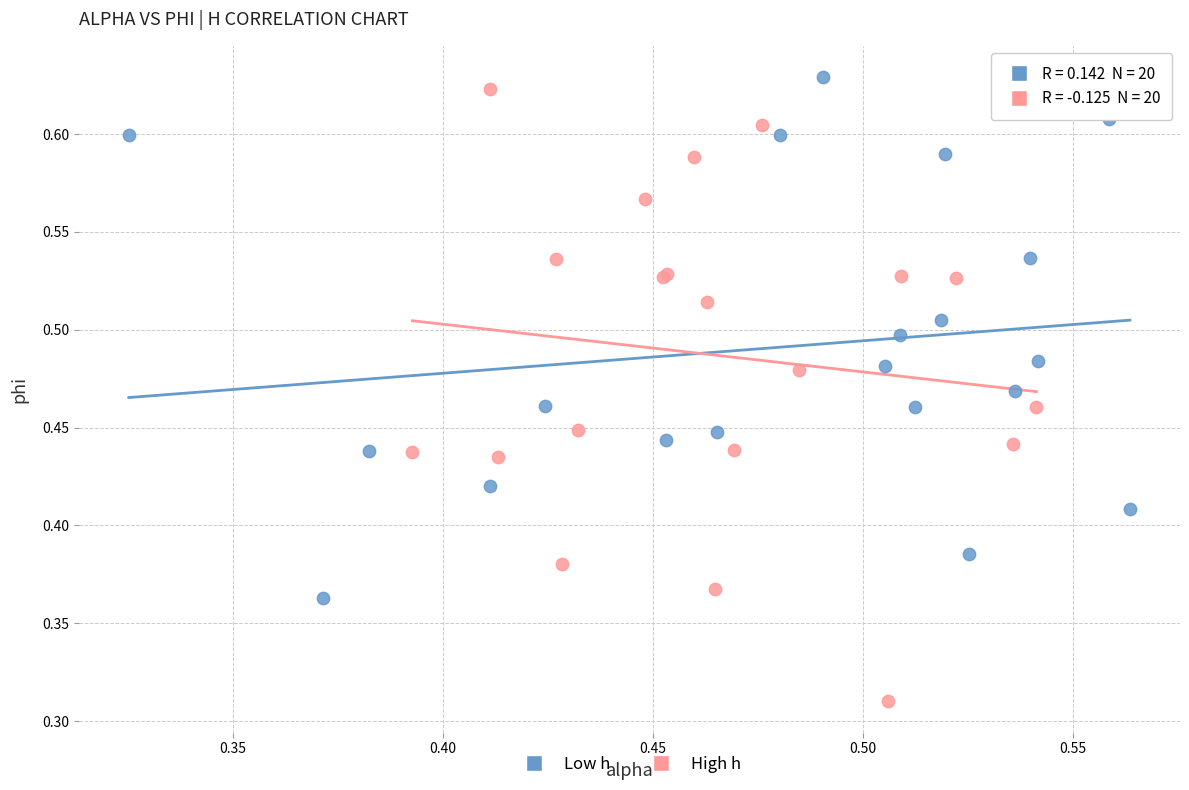

Which series contains the lowest Y value?

High h